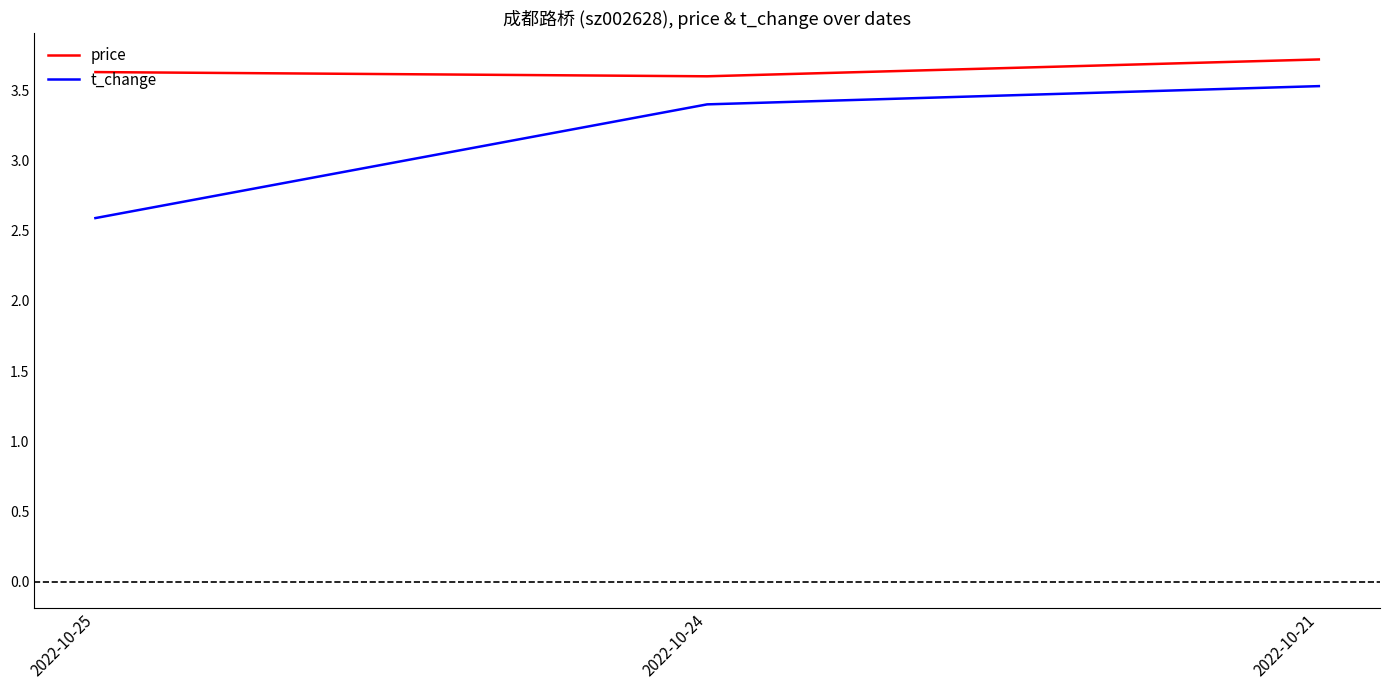

Read the price value at 2022-10-24.

3.6